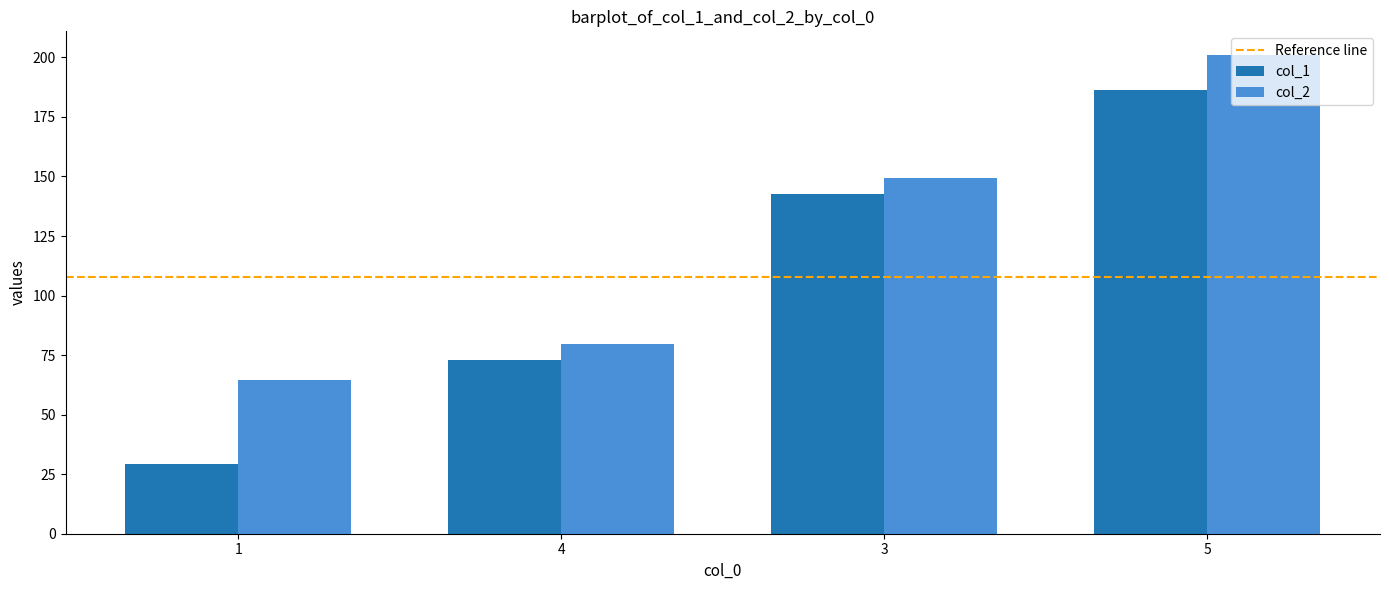

List the labels in order of col_2 value, largest first.

5, 3, 4, 1